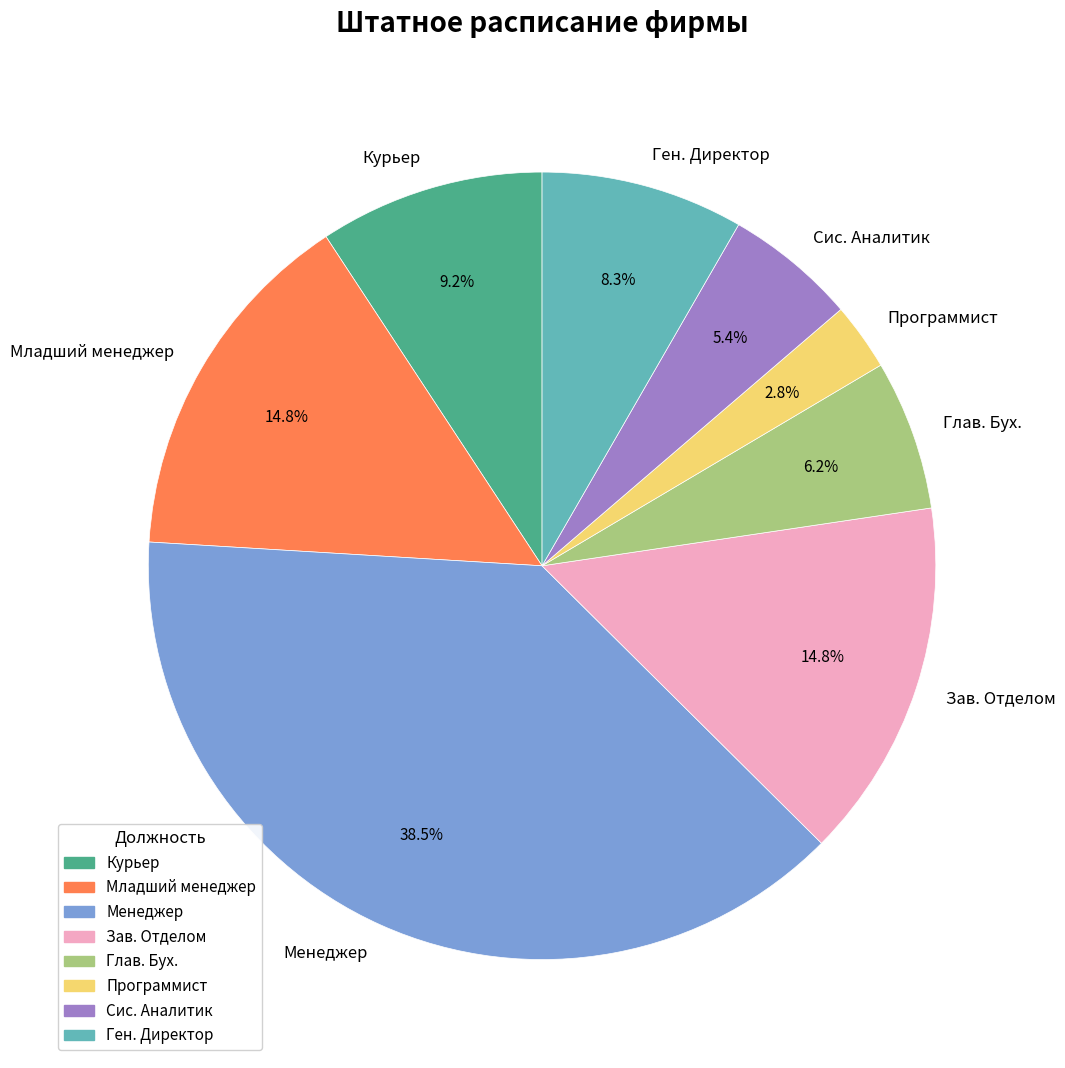

Which category has the smallest portion of the pie?

Программист